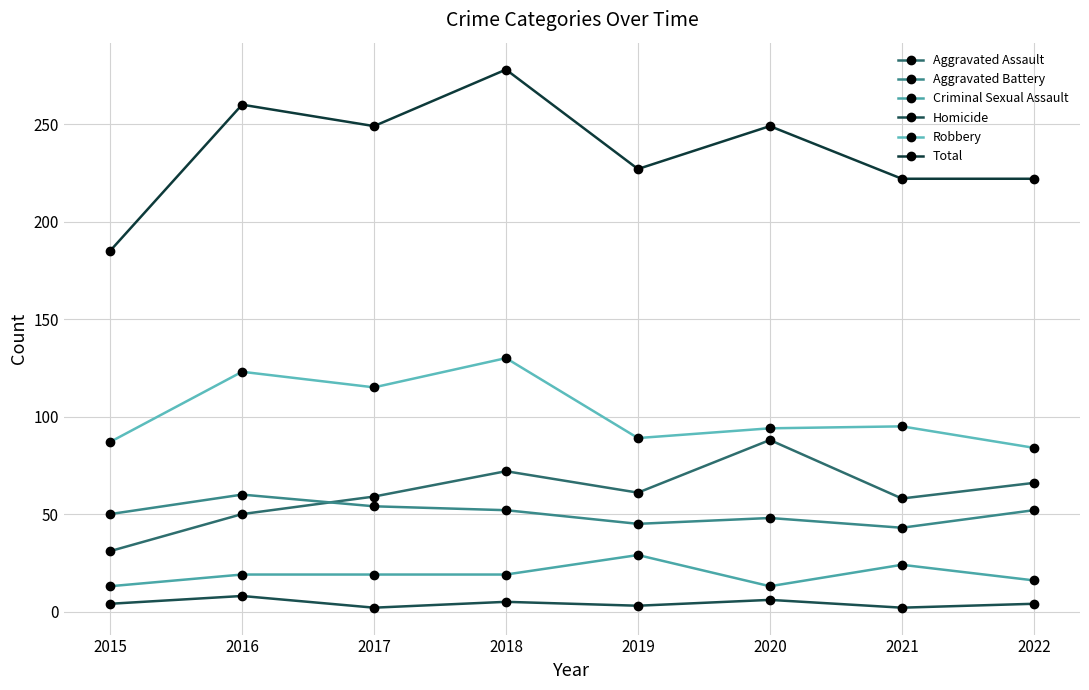

Count the number of categories in the chart.

8